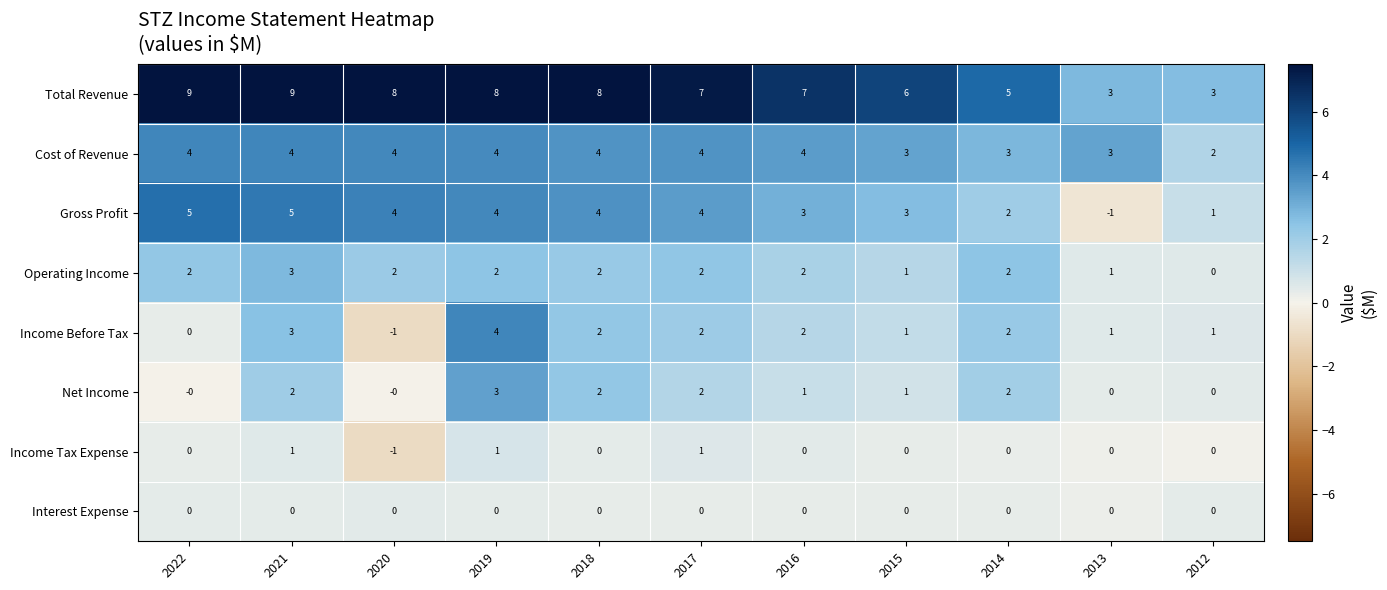

What is the greatest value displayed?

9